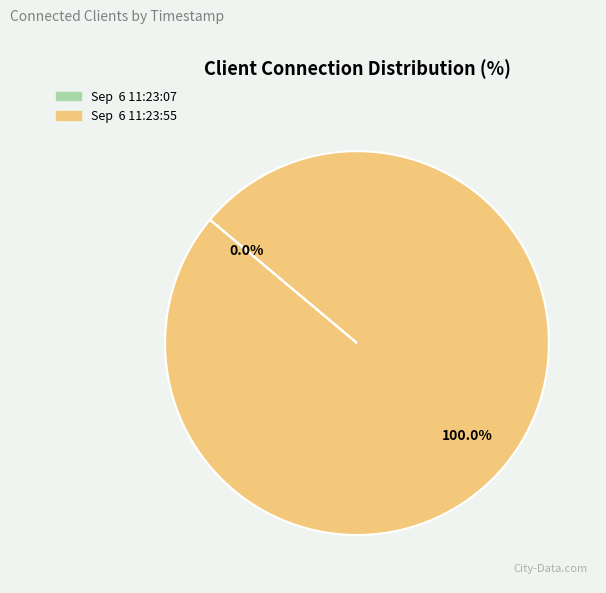

To the nearest percent, what is the combined percentage of Sep  6 11:23:55 and Sep  6 11:23:07?

100%